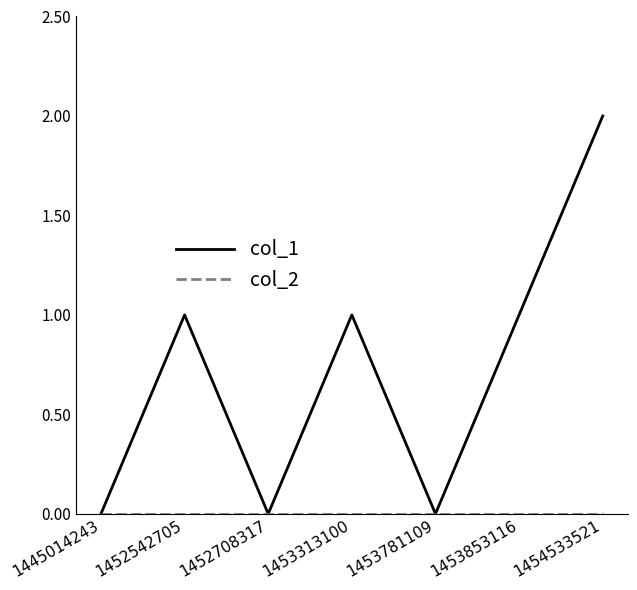

At which category is the sum across all series the highest?

1454533521